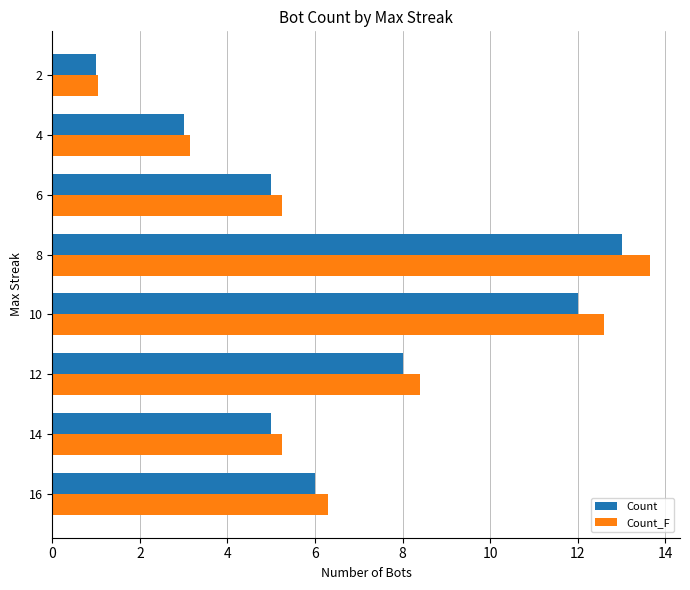

Rank the series by their average value, from lowest to highest.

Count, Count_F